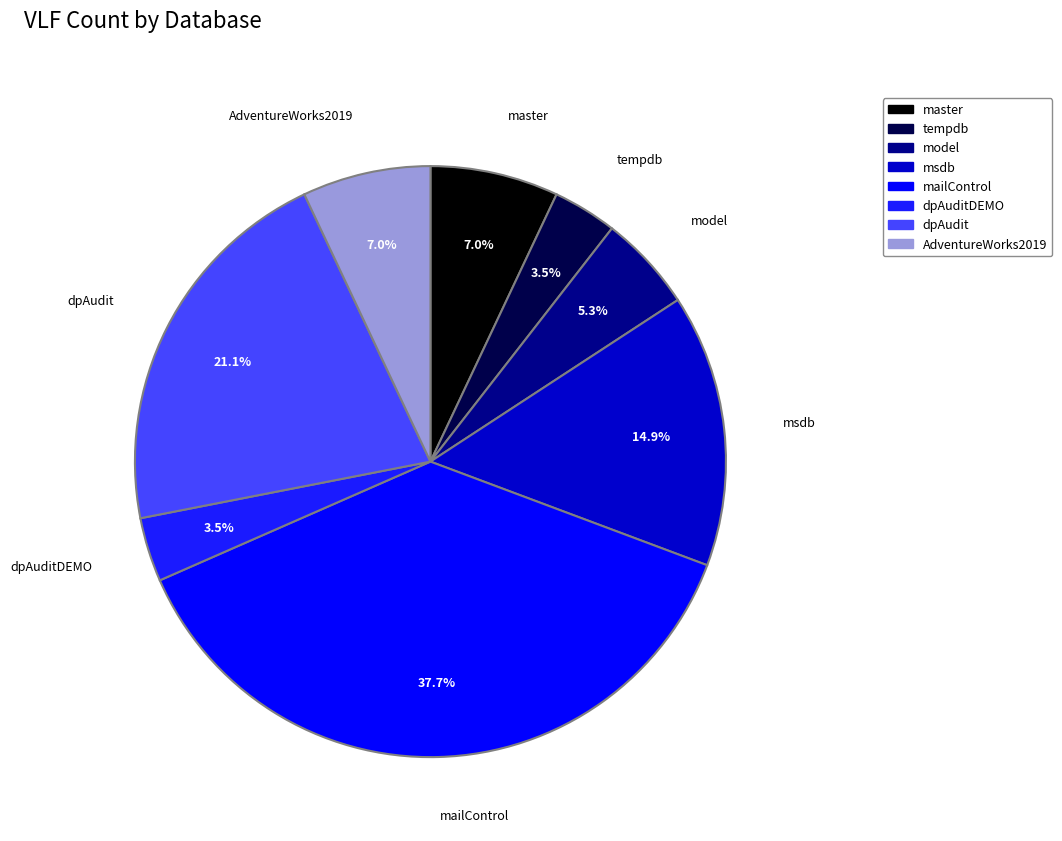

Is there a majority slice in this chart?

No